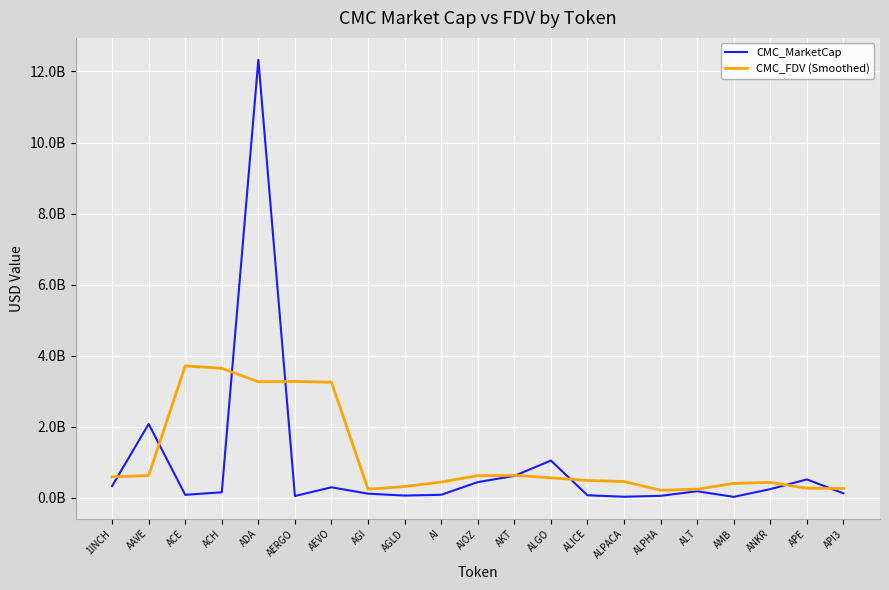

What is the label of the 7th point from the right?

ALPACA